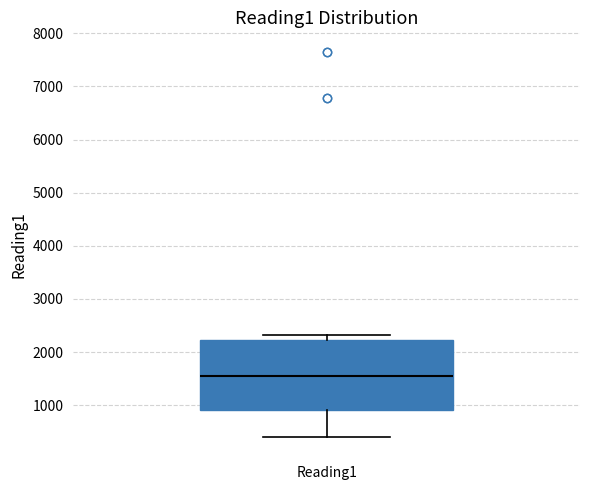

Transcribe this box plot: give where the median line is, the range the box spans, and where the two whiskers end, as read against the y-axis. The values are not printed on the chart, so give them approximately, as read against the axis.

median 1500, box 900 to 2200, whiskers 400 to 2300